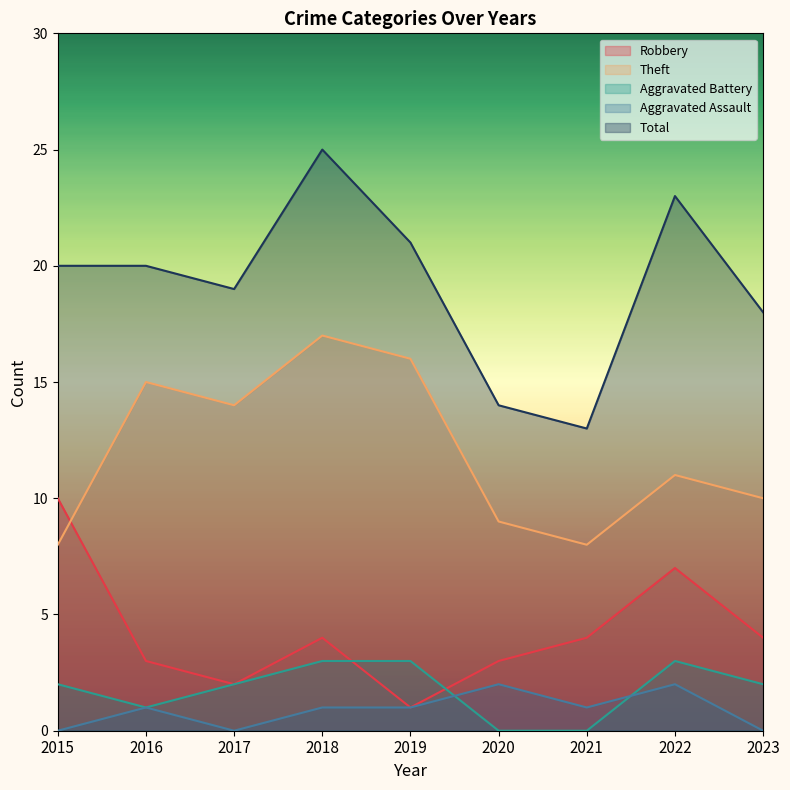

At 2023, list the series in order from smallest to largest.

Aggravated Assault, Aggravated Battery, Robbery, Theft, Total